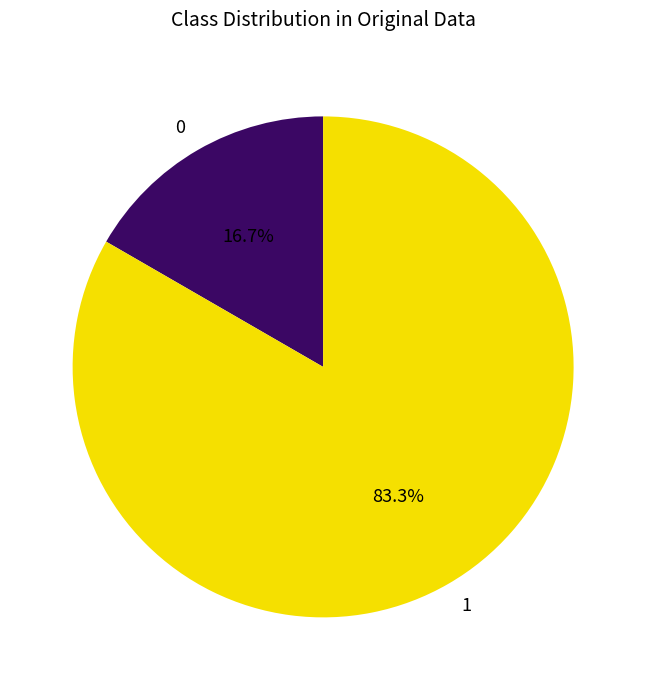

How many segments does this pie chart have?

2